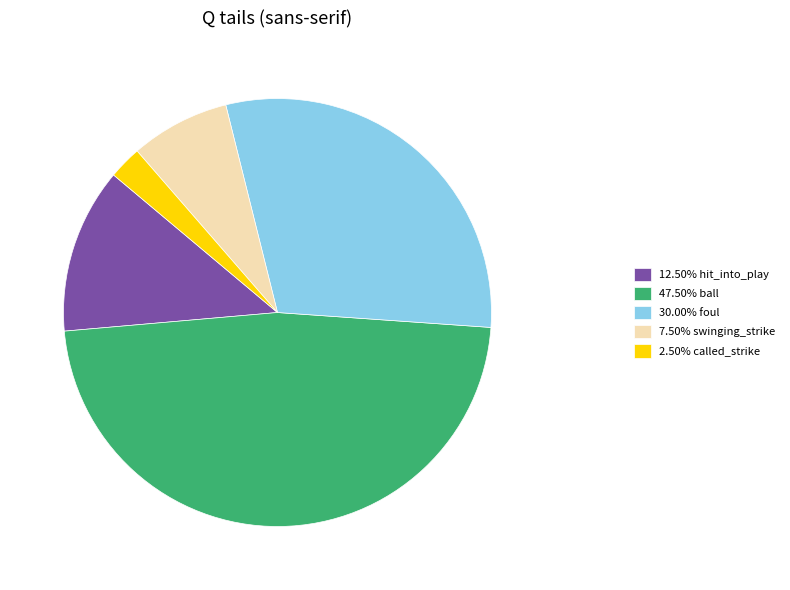

Do 2.50% called_strike and 12.50% hit_into_play together represent more than half of the pie?

No